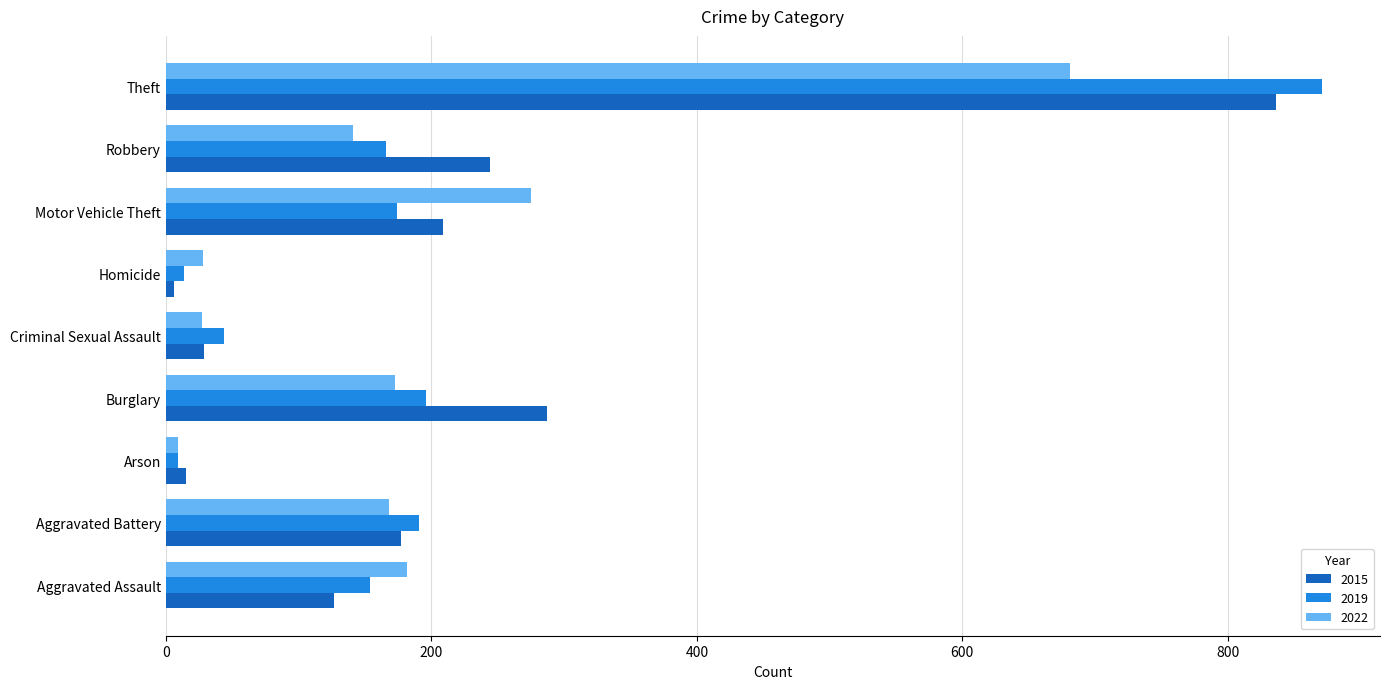

What is the minimum value shown in the chart?

6